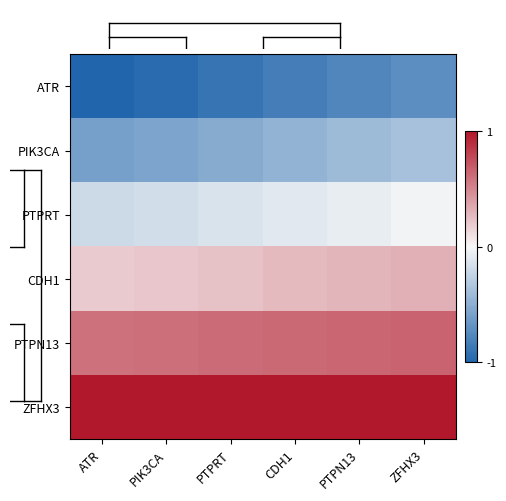

What is the maximum value shown in the chart?

1.0